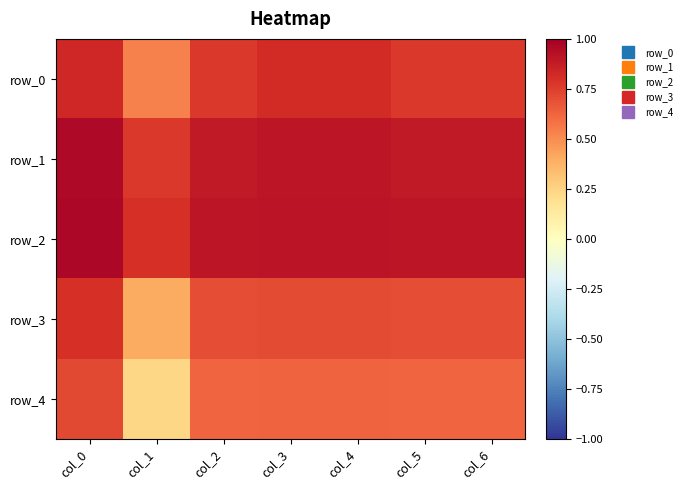

List the series in order of their peak value, highest first.

row_2, row_1, row_0, row_3, row_4